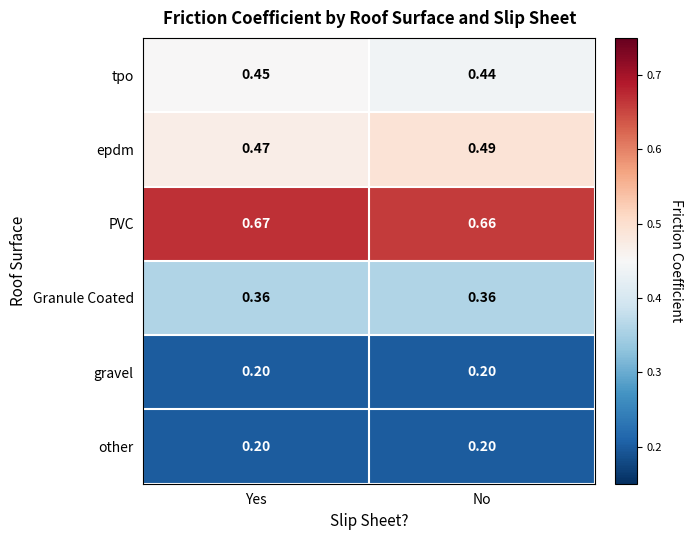

Rank the categories by epdm value from highest to lowest.

No, Yes